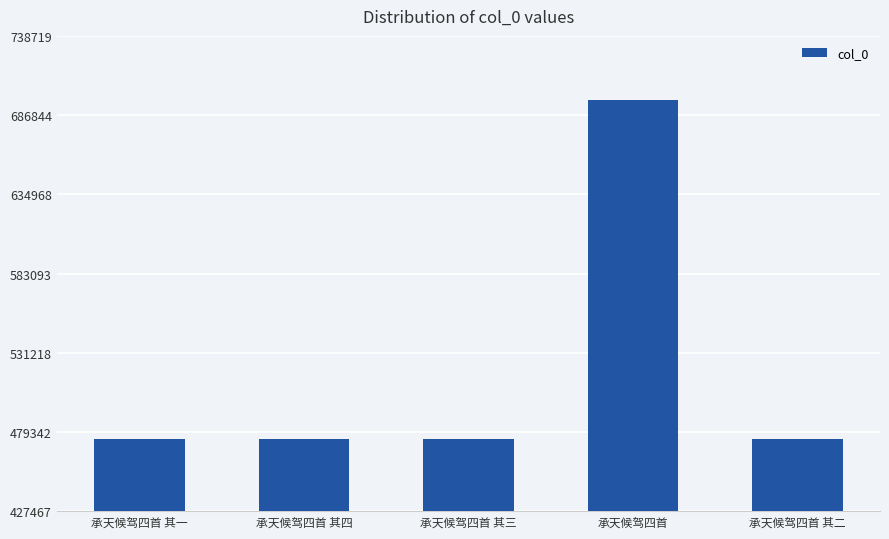

What is the label of the 2nd bar from the left?

承天候驾四首 其四